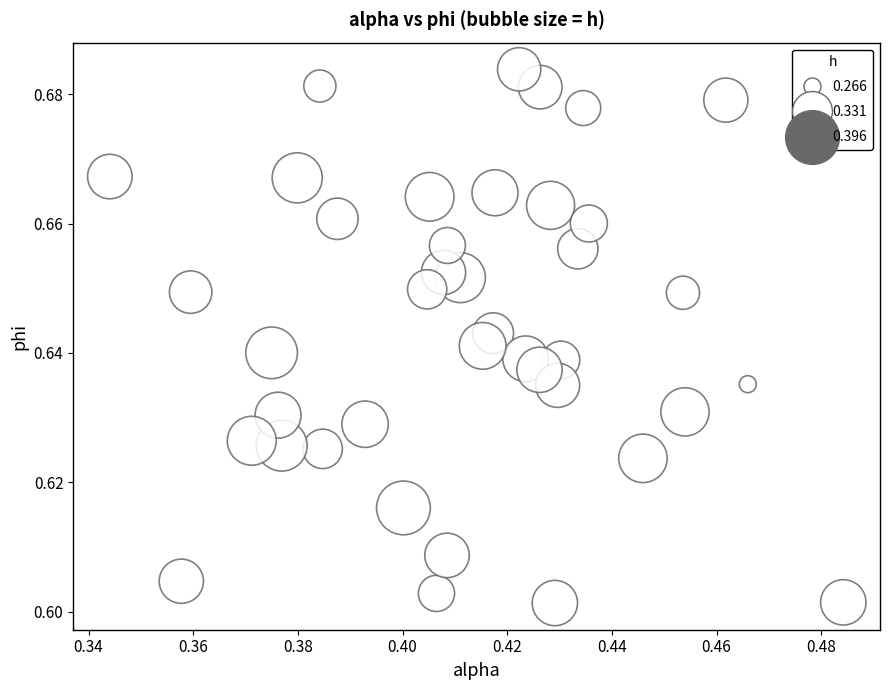

How many data points are displayed?

40